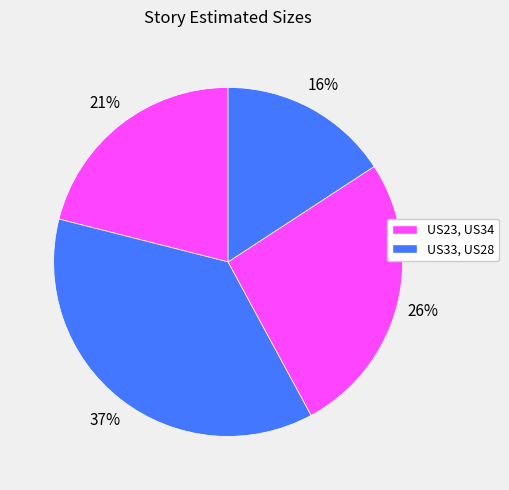

How many slices are in this pie chart?

4